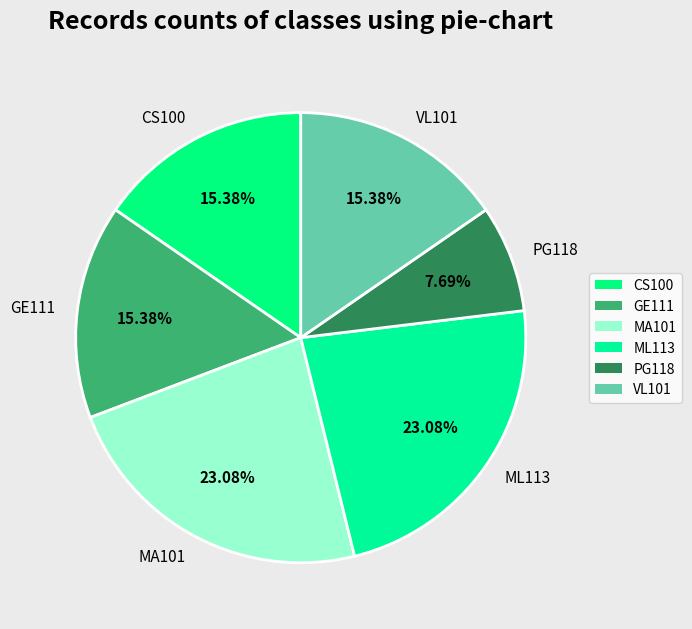

What percentage is the ML113 slice, to the nearest percent?

23%